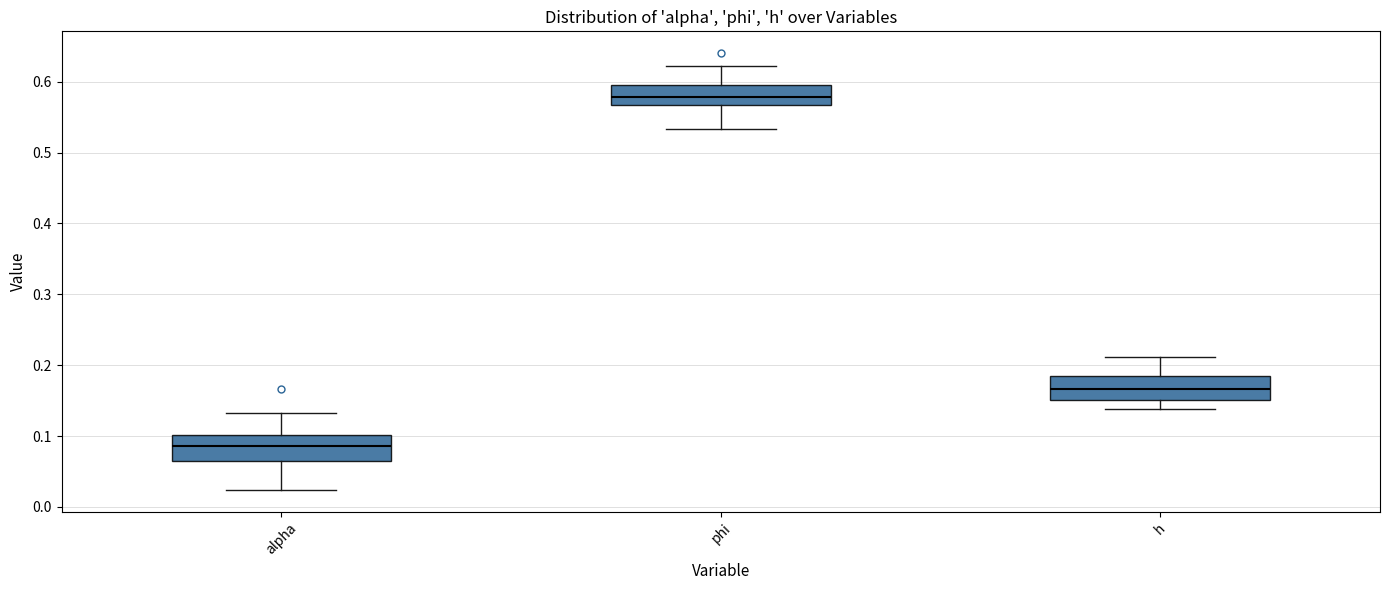

Which box has the lowest median line?

alpha